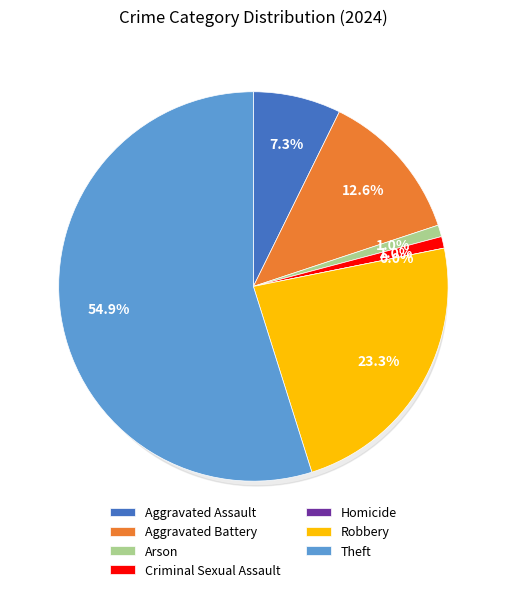

Does any single category account for the majority?

Yes